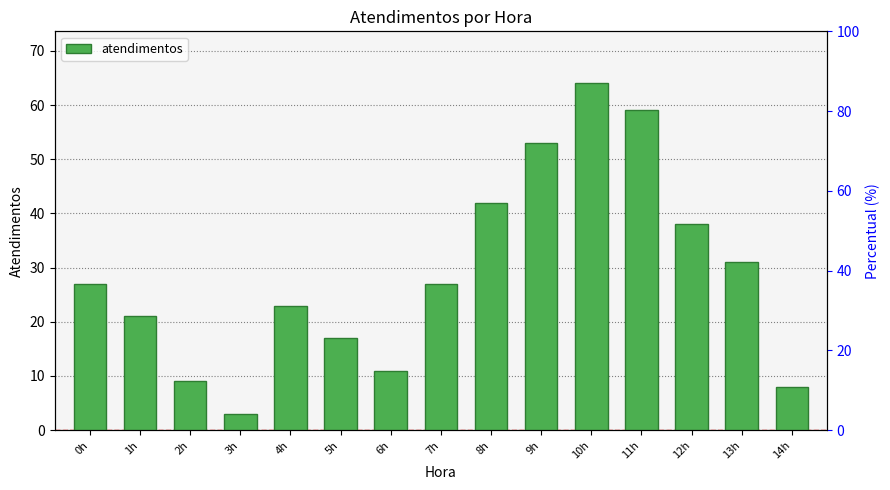

Reading left to right, transcribe all the data shown in this chart.

0h=27	1h=21	2h=9	3h=3	4h=23	5h=17	6h=11	7h=27	8h=42	9h=53	10h=64	11h=59	12h=38	13h=31	14h=8